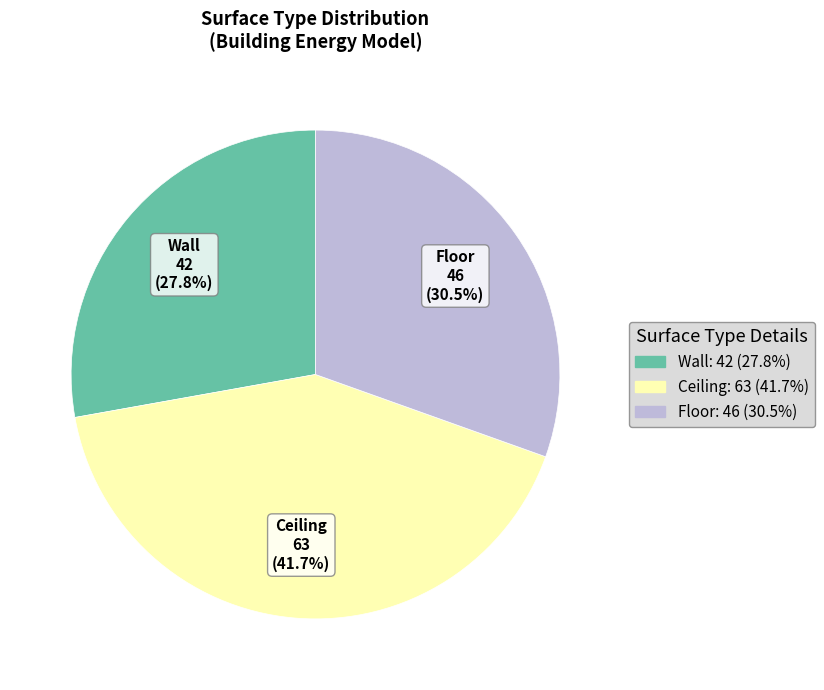

How many segments does this pie chart have?

3